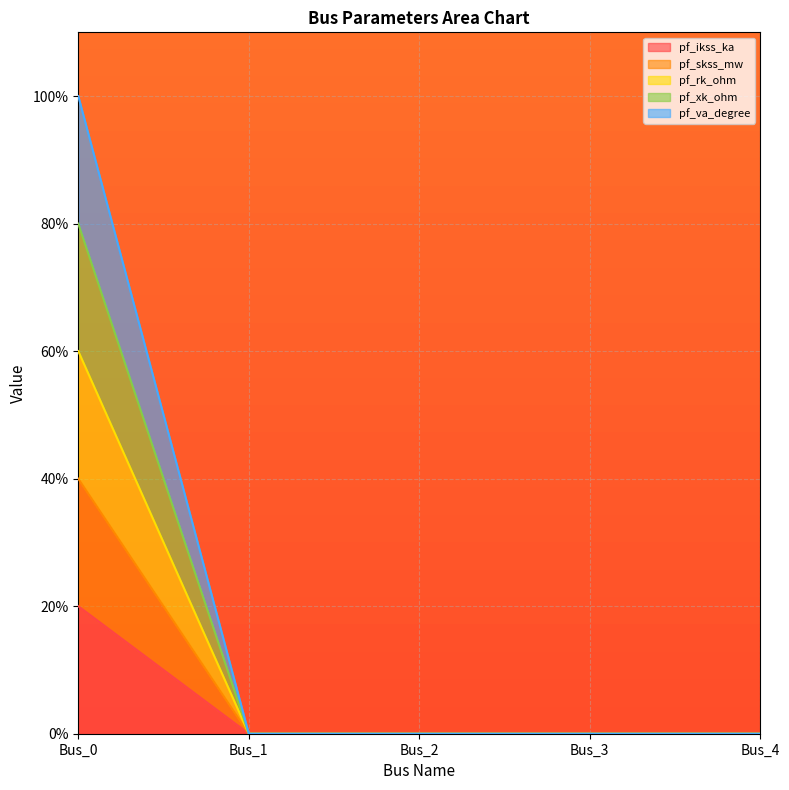

What is the sum of all pf_skss_mw values?

40